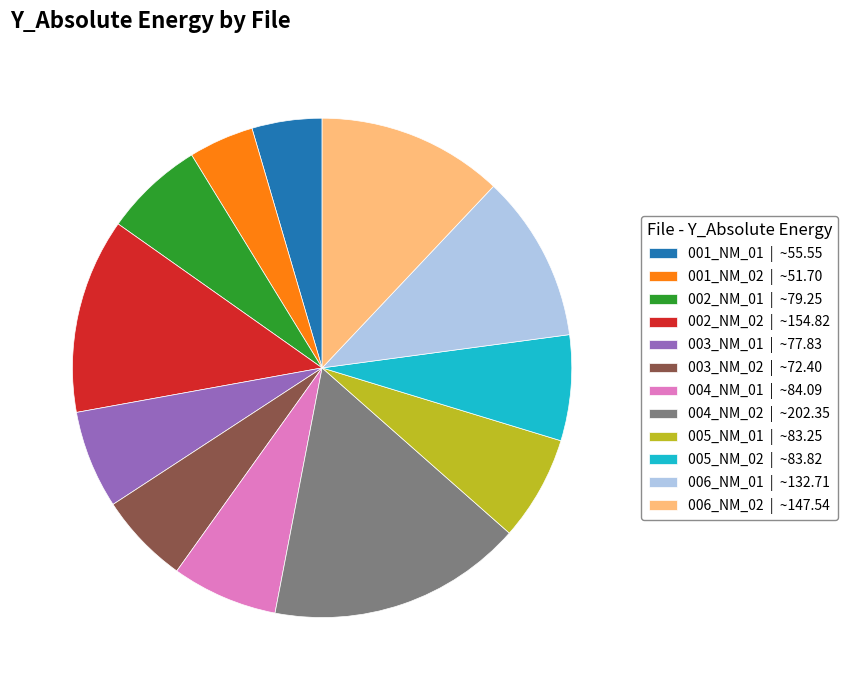

Is the sum of 006_NM_02 | ~147.54 and 006_NM_01 | ~132.71 greater than half?

No